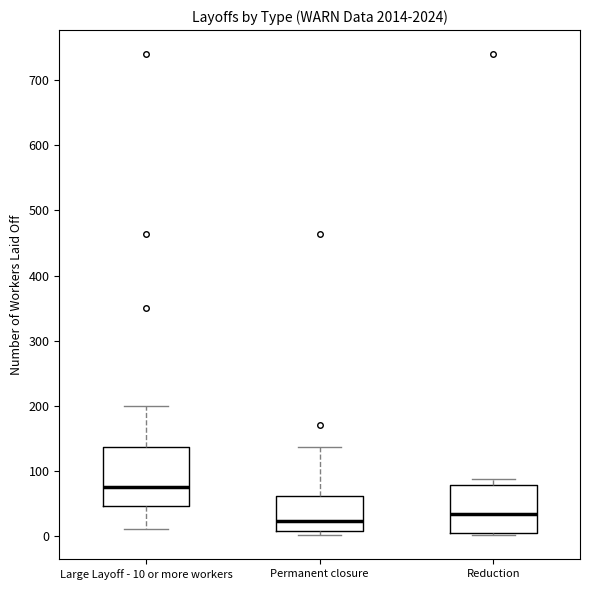

Reading left to right, transcribe this box plot: for each box, give where its median line is, the range the box spans, and where its two whiskers end, as read against the y-axis. The values are not printed on the chart, so give them approximately, as read against the axis.

Large Layoff - 10 or more workers: median 80, box 50 to 140, whiskers 10 to 200
Permanent closure: median 20, box 10 to 60, whiskers 0 to 140
Reduction: median 30, box 0 to 80, whiskers 0 (just below the box's lower edge) to 90